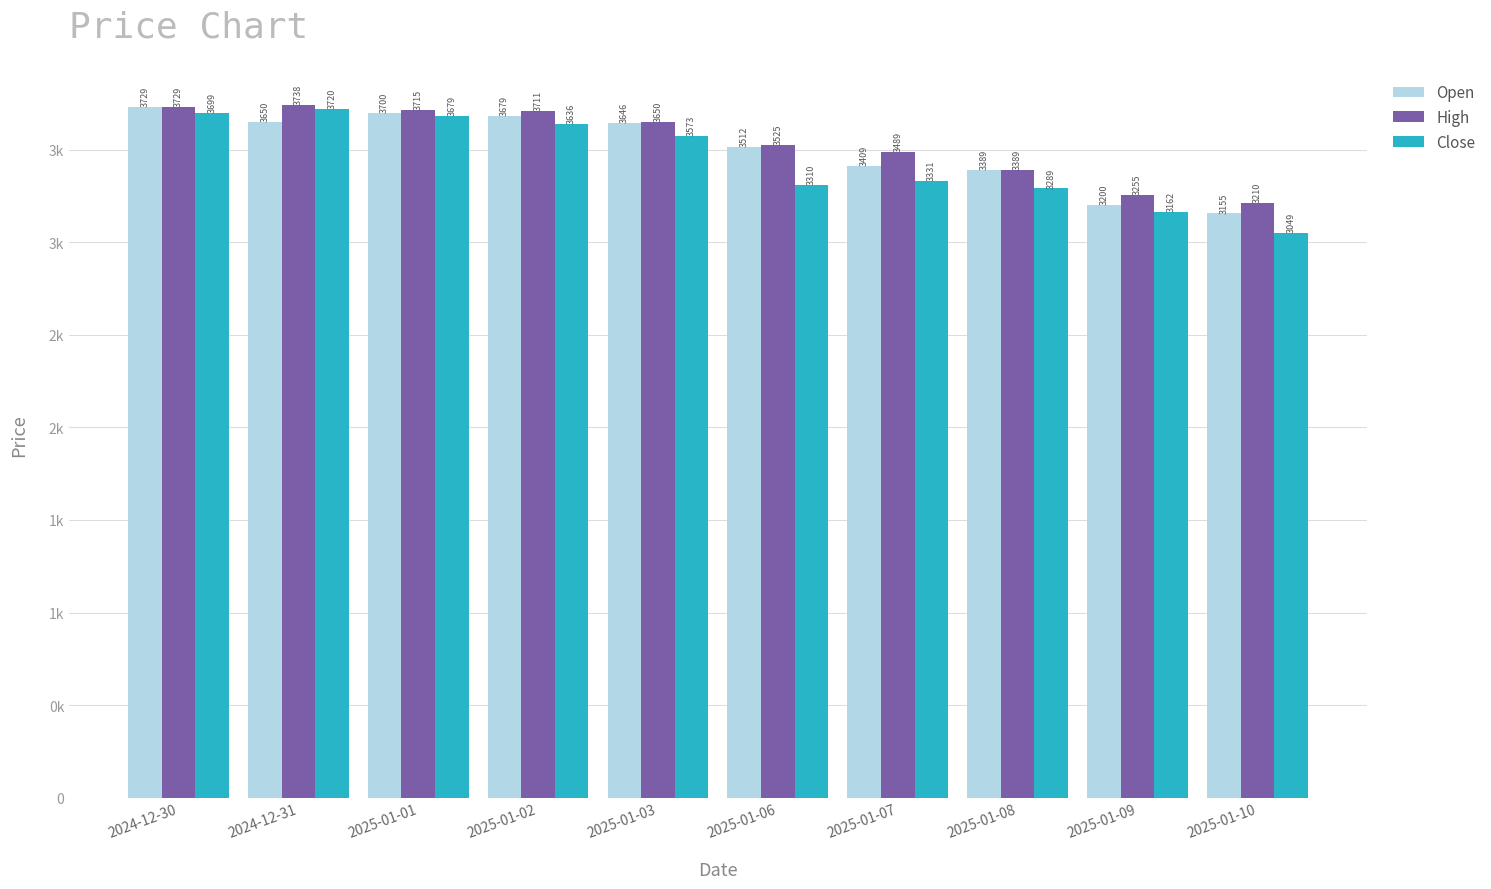

At which category is the sum across all series the highest?

2024-12-30